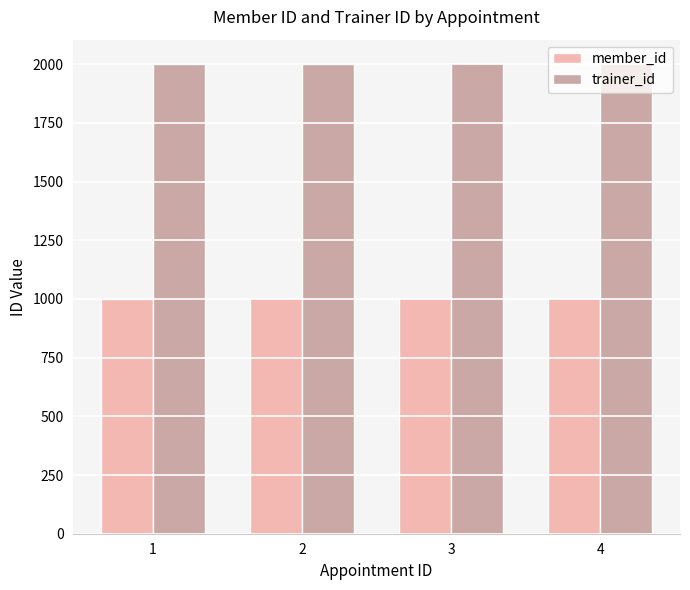

Rank the series at 2 from highest to lowest value.

trainer_id, member_id